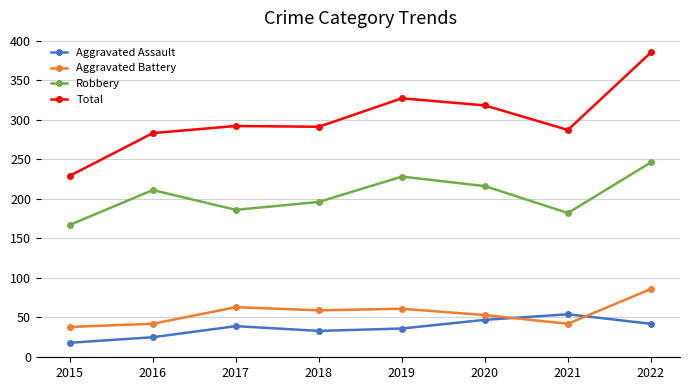

What is the difference between the second highest and minimum values in the Aggravated Battery series?

25